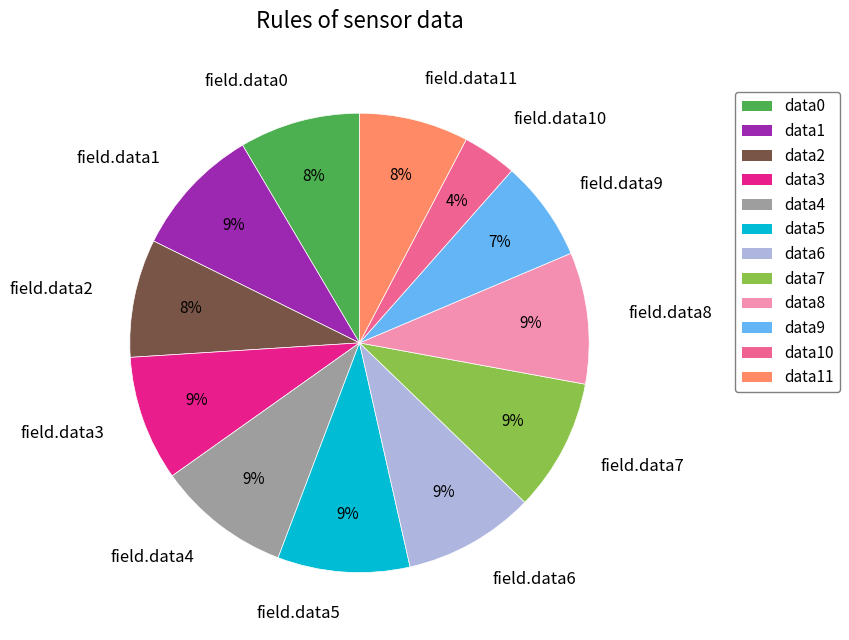

Do field.data0 and field.data7 together represent more than half of the pie?

No